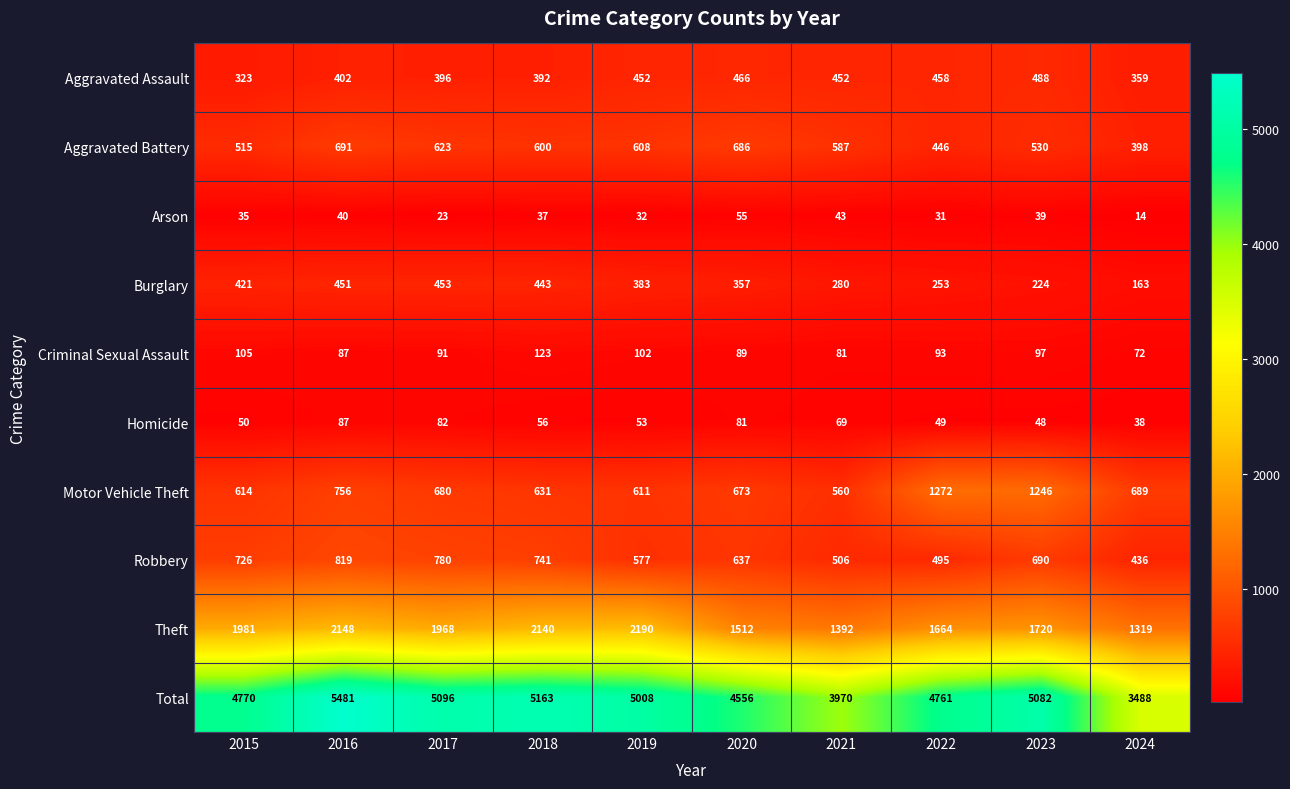

What is the smallest value displayed?

14